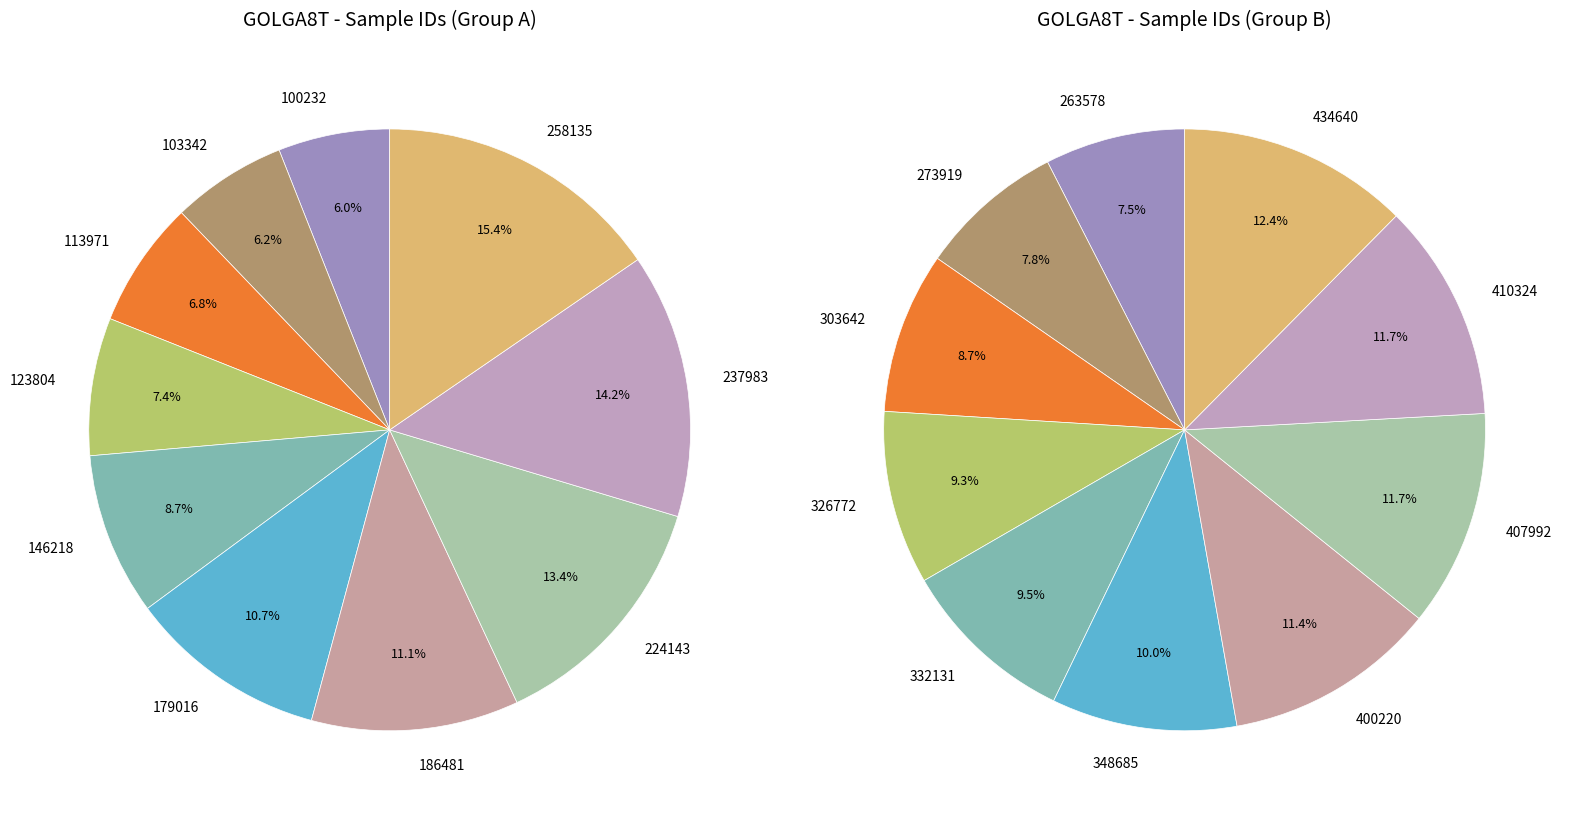

Is it true that 123804 is 7% of the pie?

True